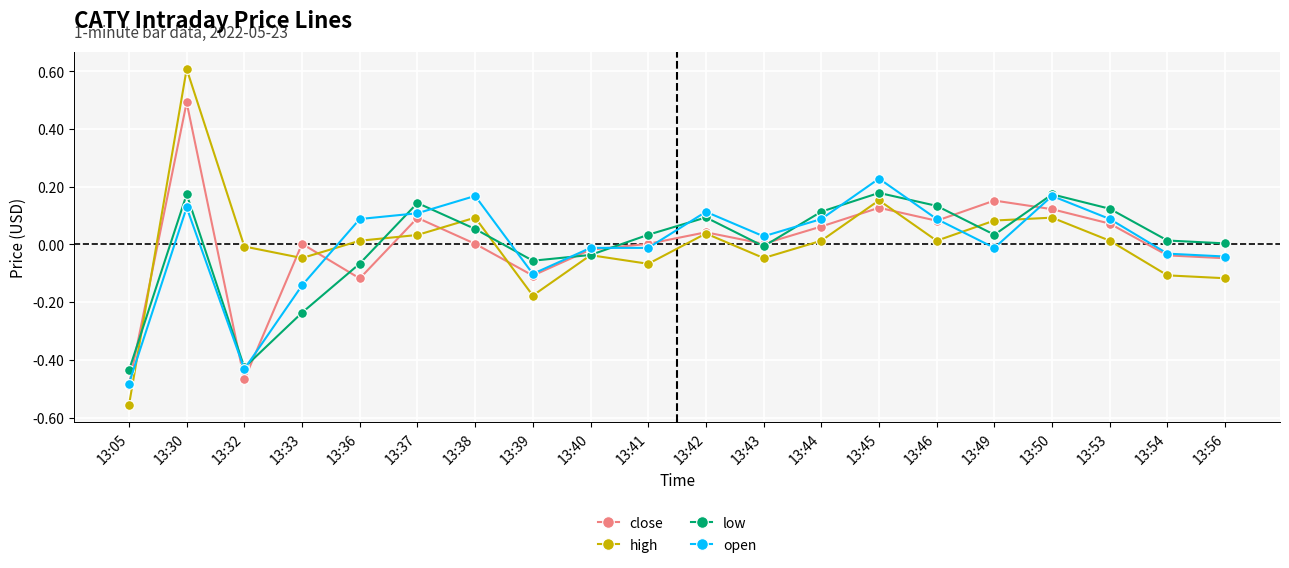

True or false: high has a value of -0.0 at 13:41.

False